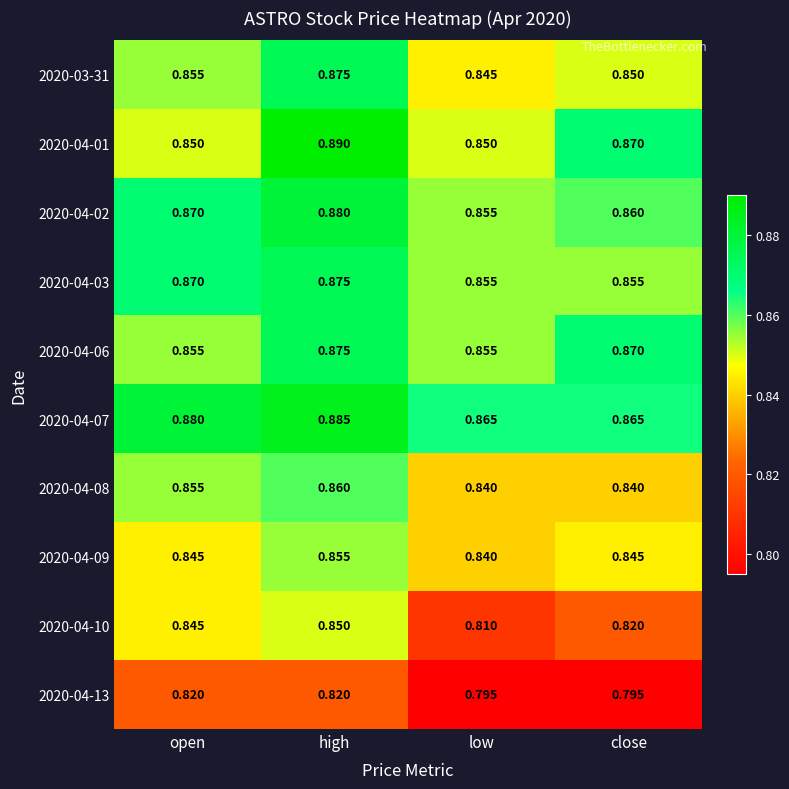

Which category has the highest value in the 2020-03-31 series?

high